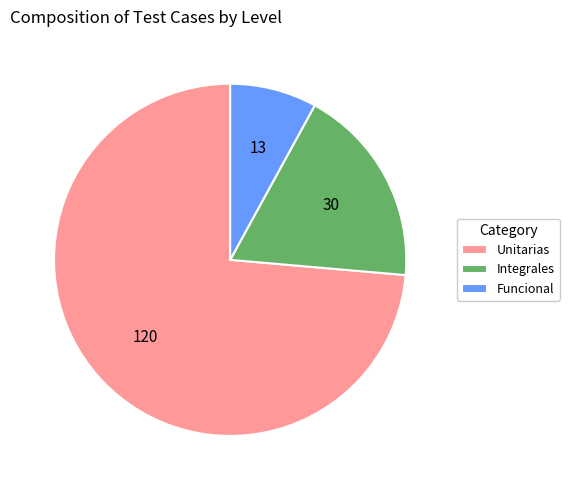

Which category has the biggest portion of the pie?

Unitarias